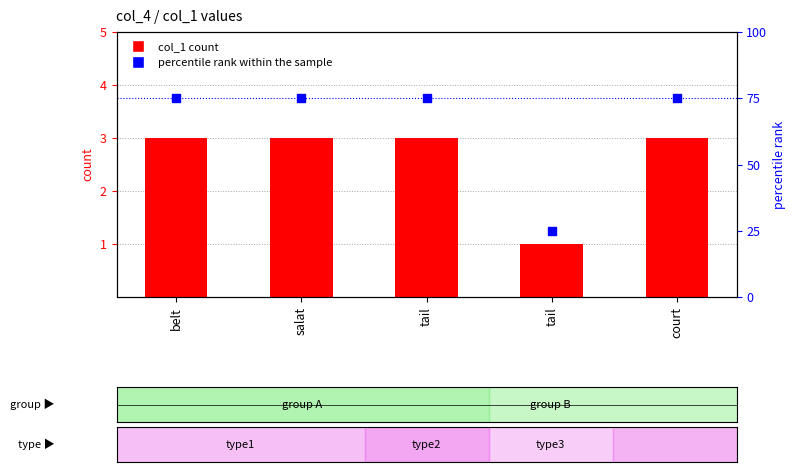

What are all the series names shown in the legend?

col_1 count, percentile rank within the sample